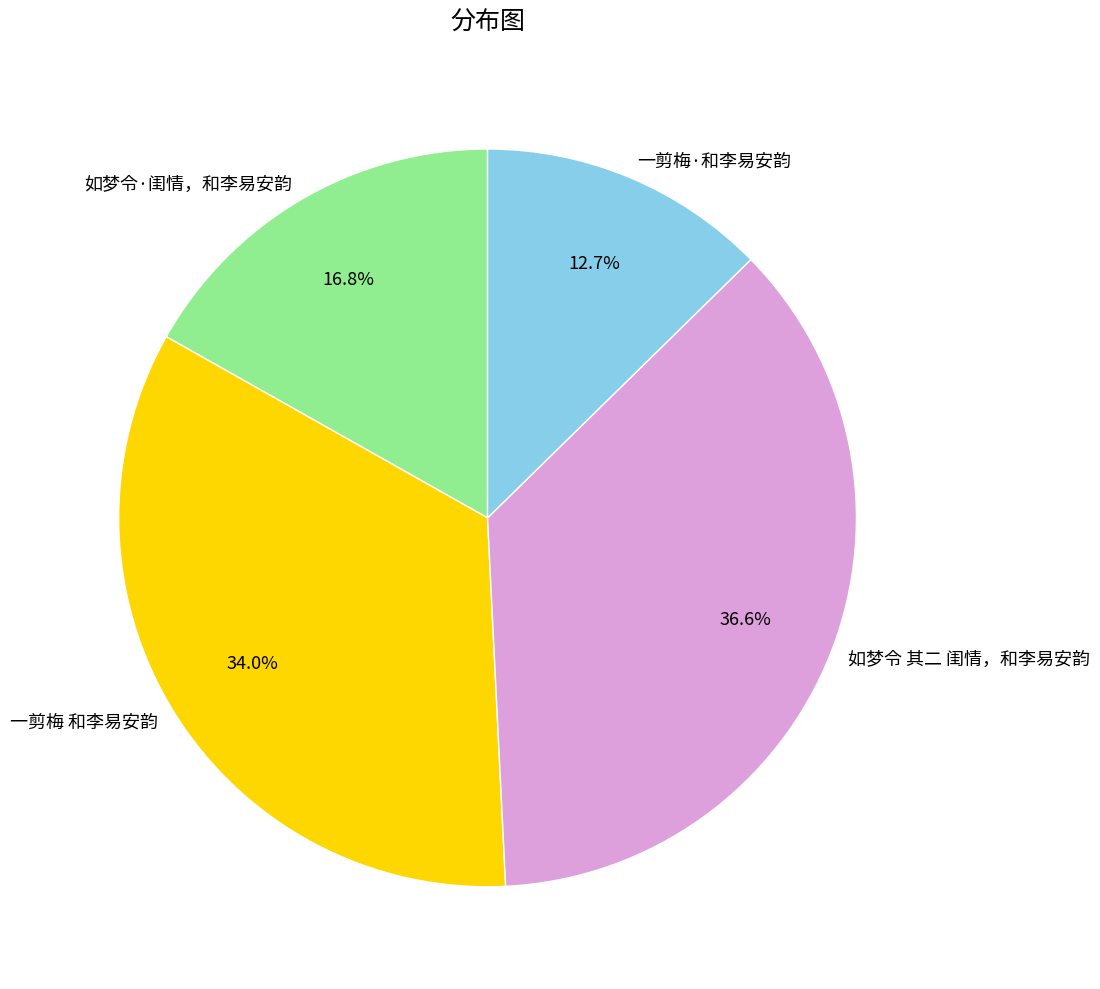

Which slice is the smallest?

一剪梅·和李易安韵